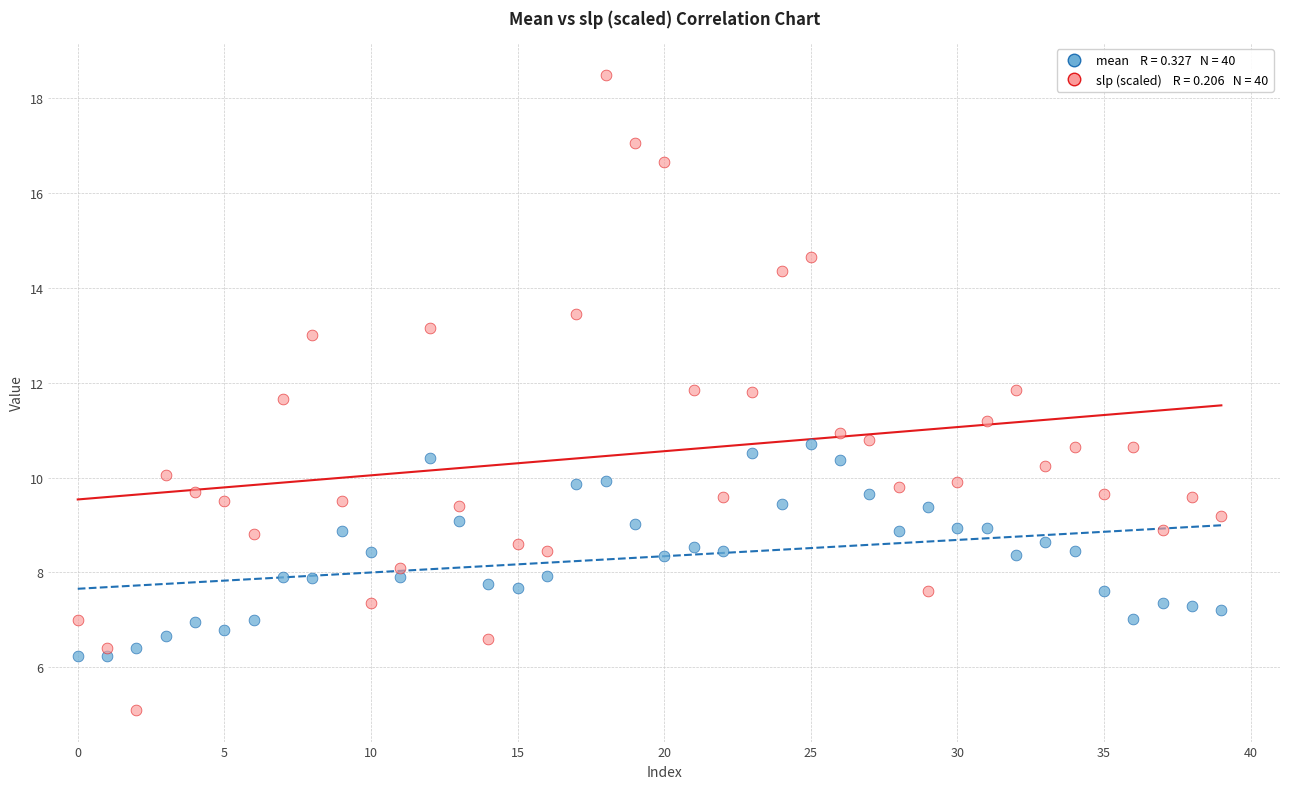

Across all data points, what is the range of Y values (max minus min)?

13.4